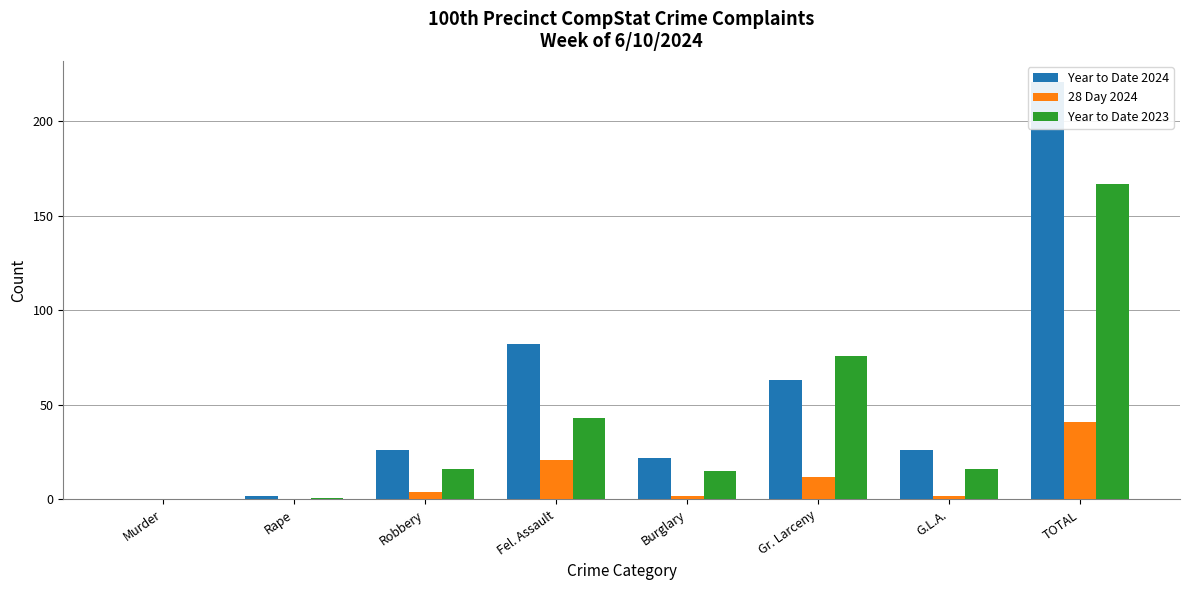

List the labels in order of Year to Date 2023 value, largest first.

TOTAL, Gr. Larceny, Fel. Assault, Robbery, G.L.A., Burglary, Rape, Murder